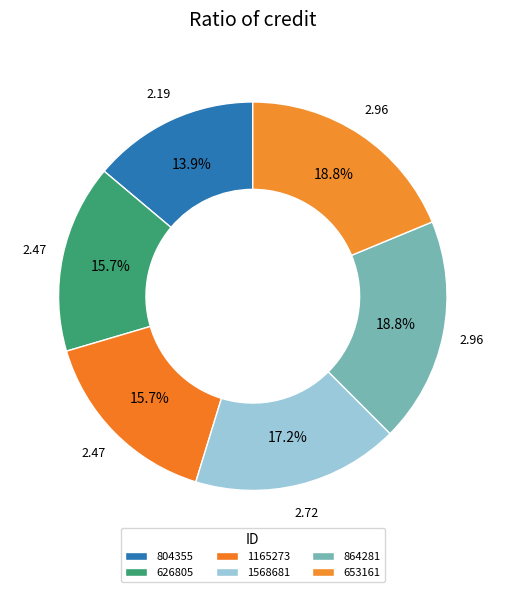

What is the smallest slice in the pie chart?

804355